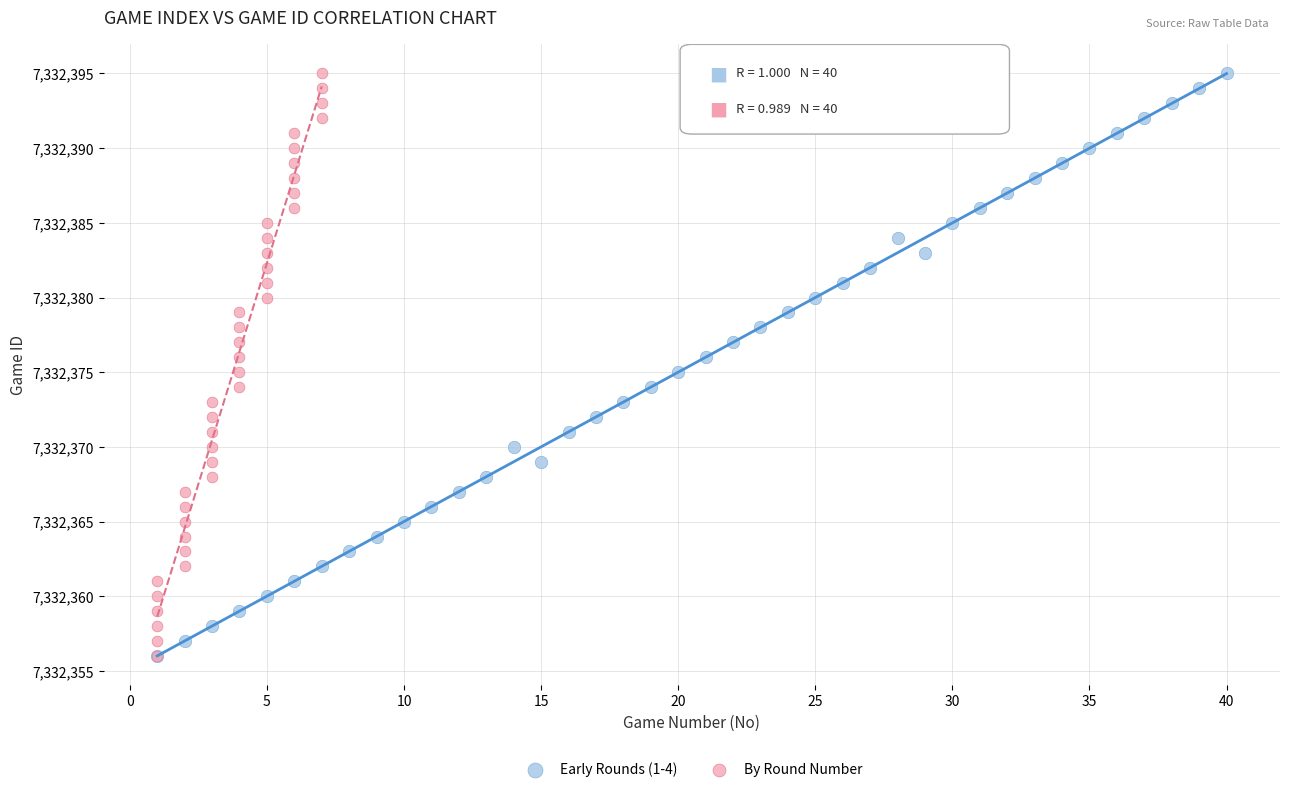

What are all the series names shown in the legend?

Early Rounds (1-4), By Round Number